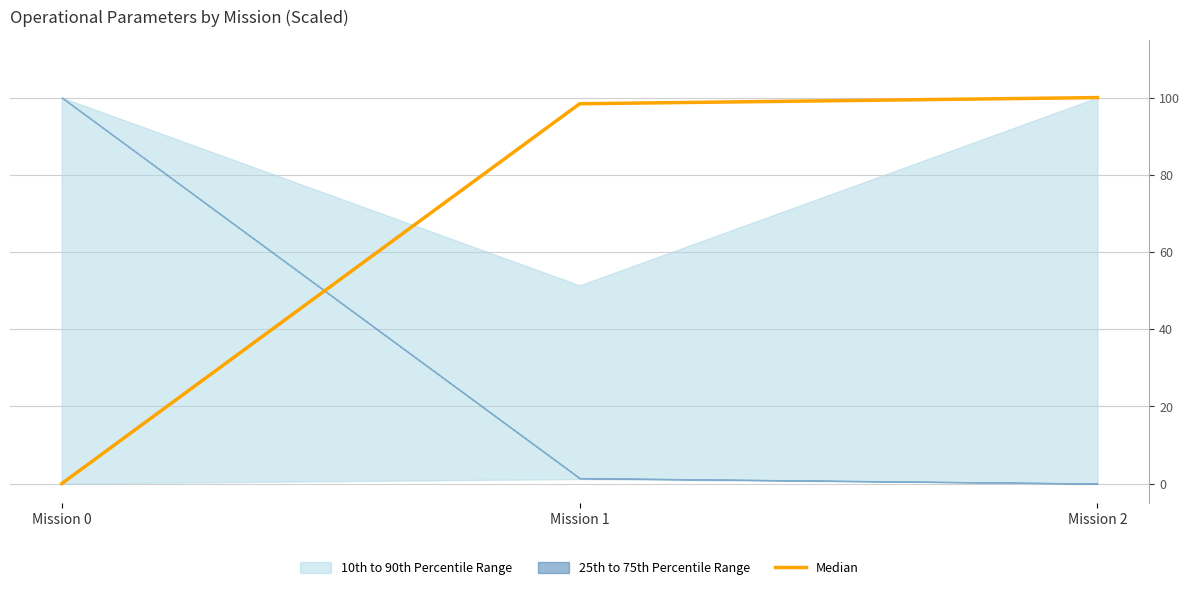

Which category has the lowest value across all series?

Mission 0